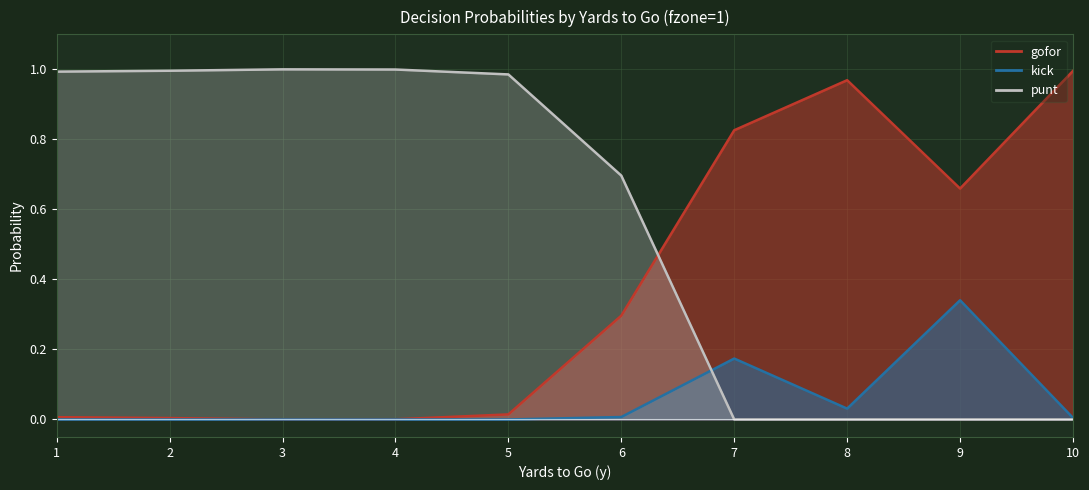

True or false: kick and gofor cross at least once.

False